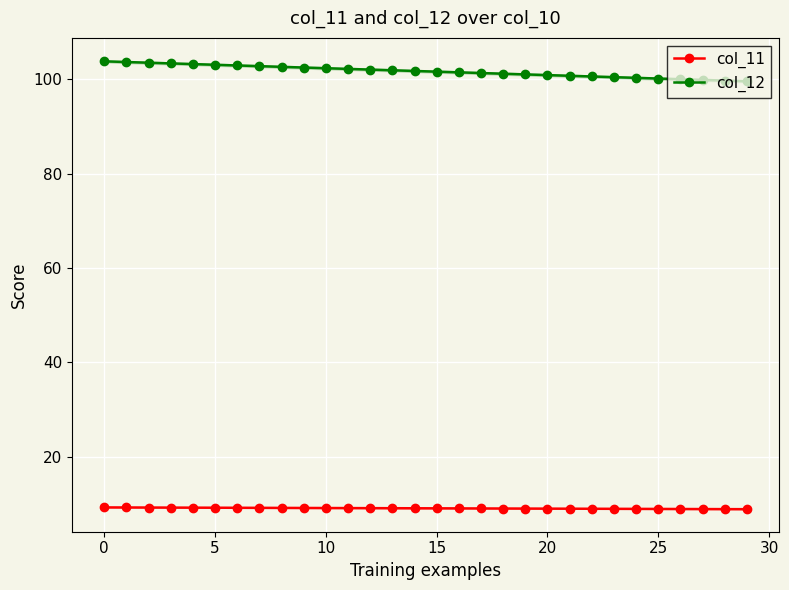

True or false: col_11 and col_12 cross at least once.

False